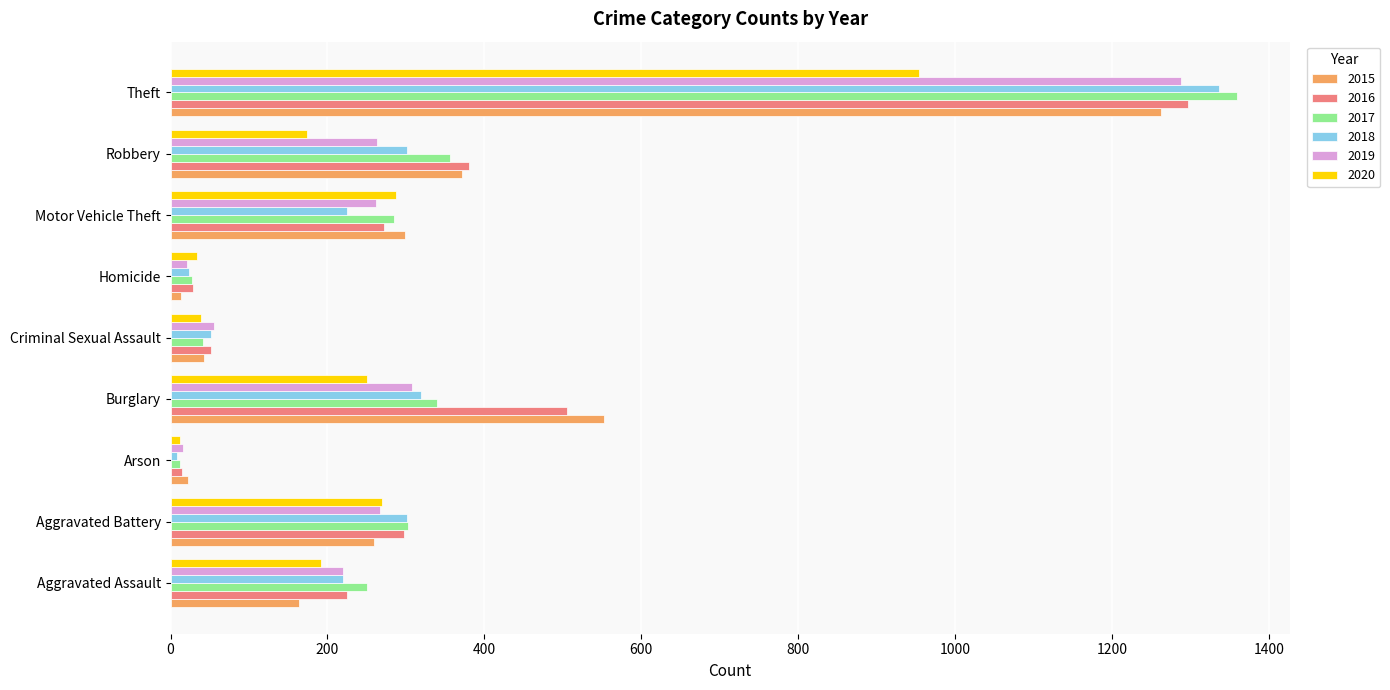

True or false: 2019 has a value of 395 at Theft.

False